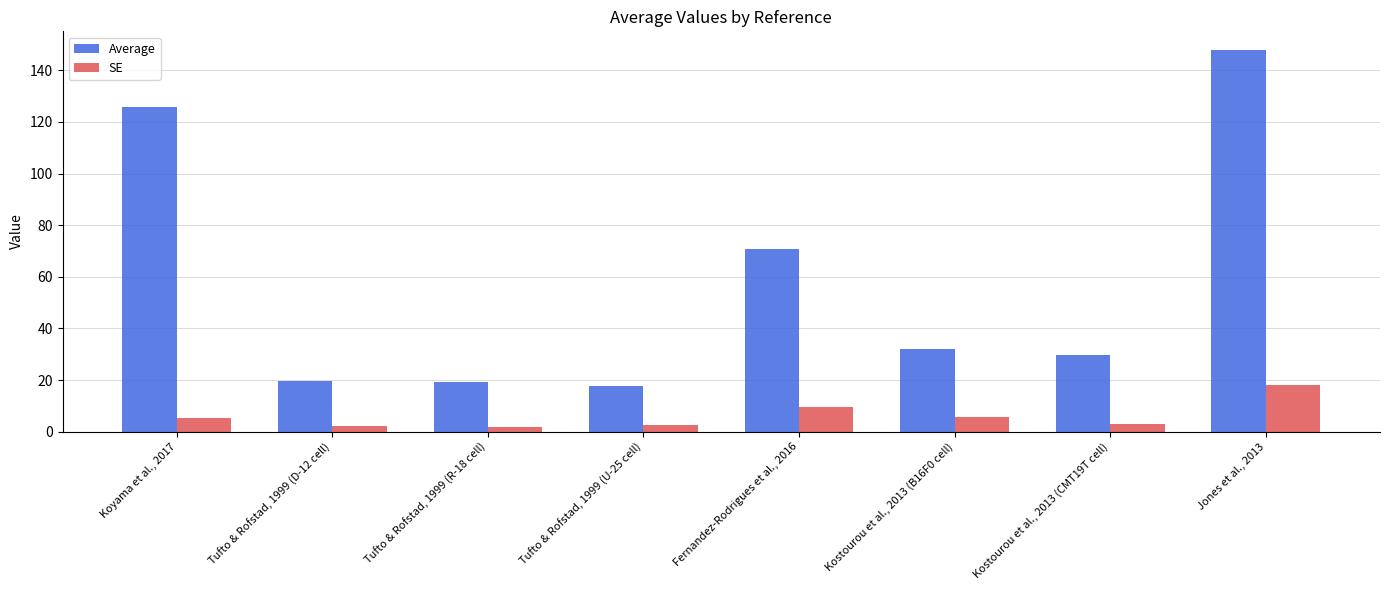

What is the smallest value displayed?

1.8